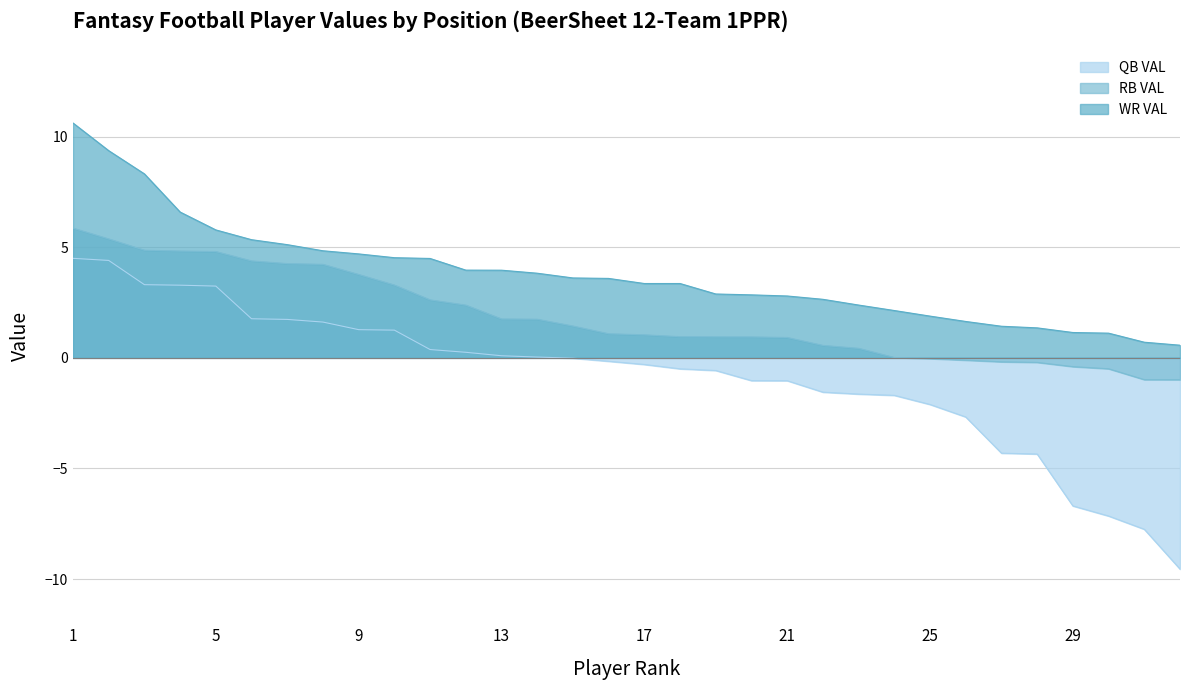

What is the average value of the WR VAL series?

3.8